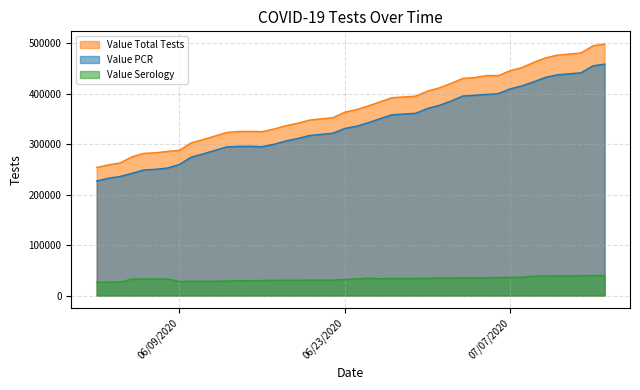

What is the spread (max minus min) of values at 06/30/2020?

370400